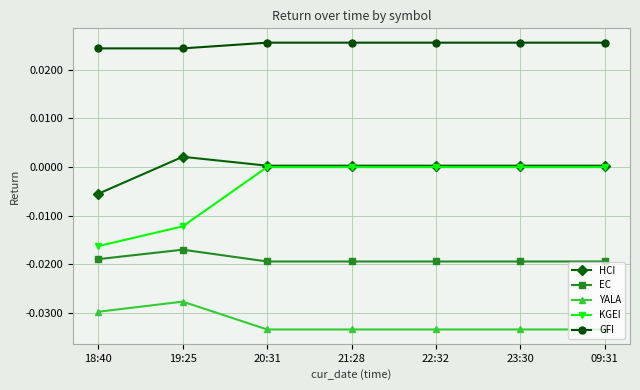

What position from the right is 20:31?

5